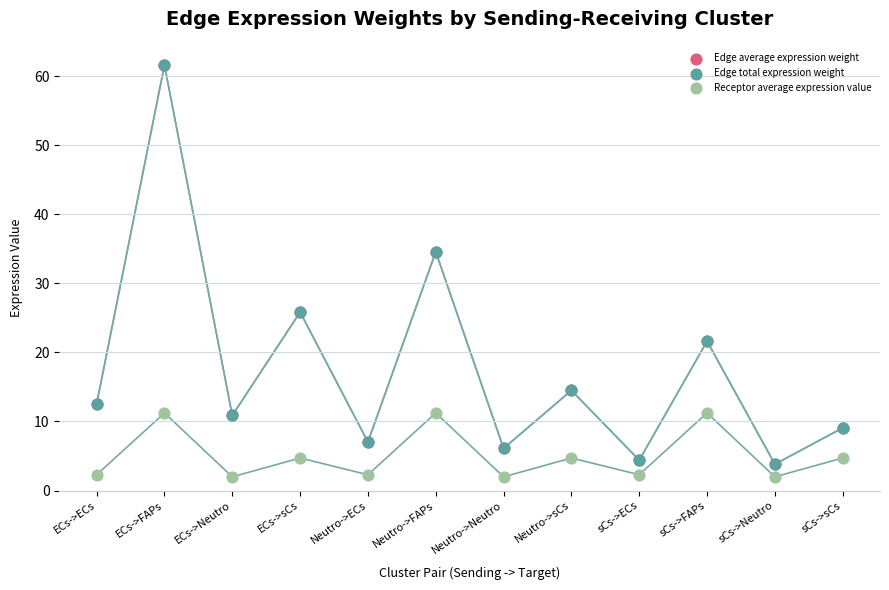

Which series contains the highest Y value?

Edge average expression weight